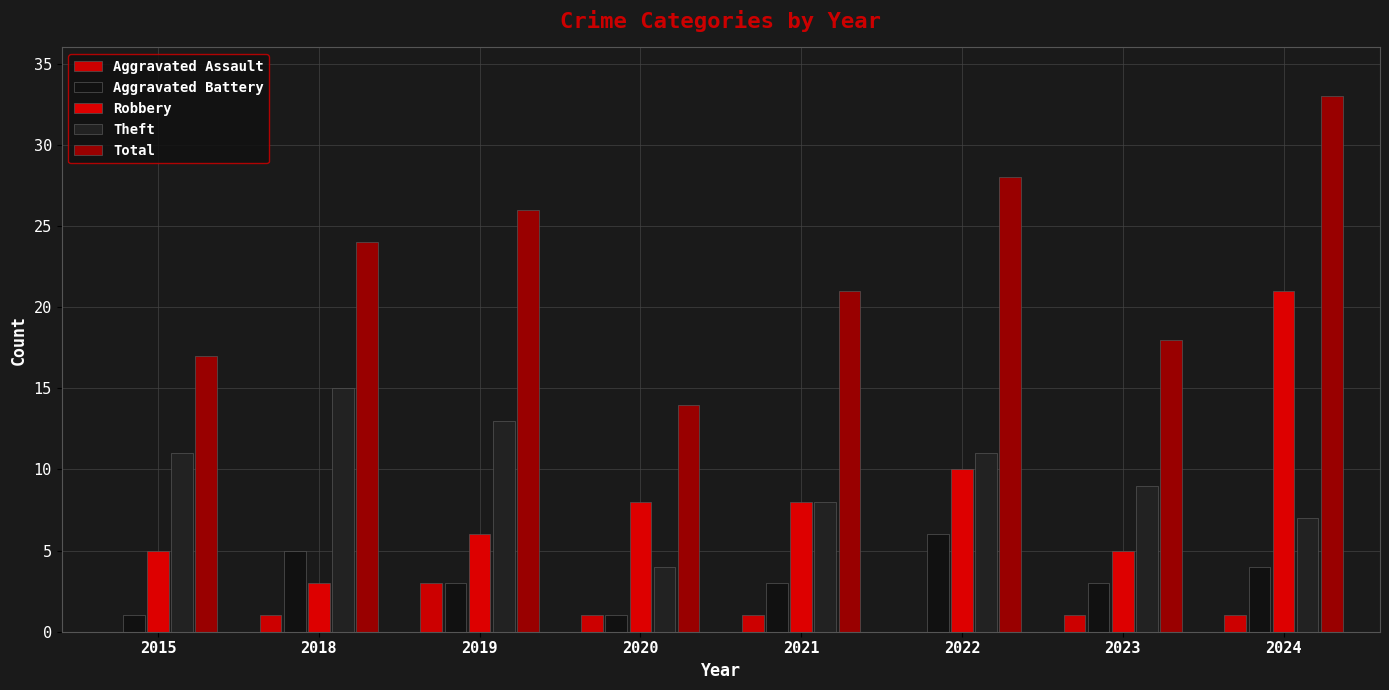

What is the average value of the Aggravated Battery series?

3